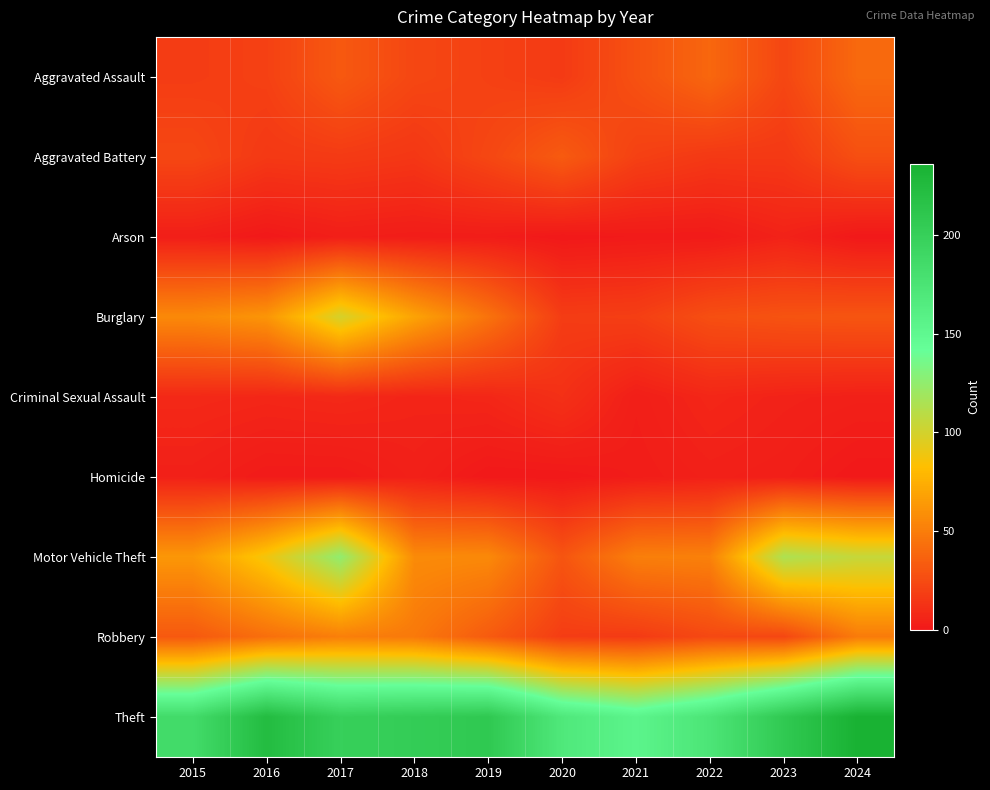

List the series in order of their peak value, highest first.

Theft, Motor Vehicle Theft, Burglary, Robbery, Aggravated Assault, Aggravated Battery, Criminal Sexual Assault, Arson, Homicide